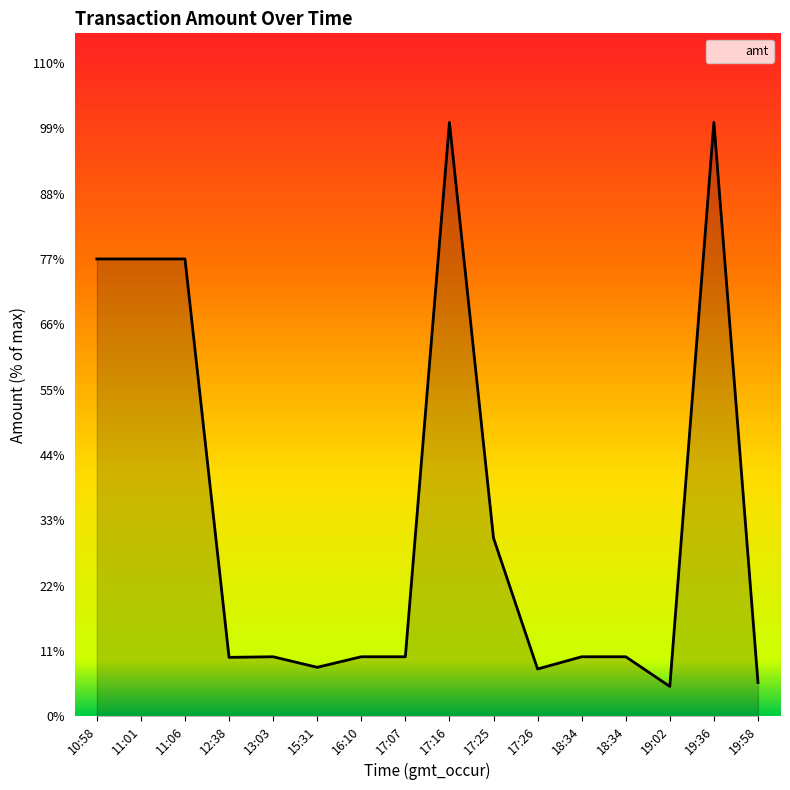

Does the chart have visible grid lines?

No